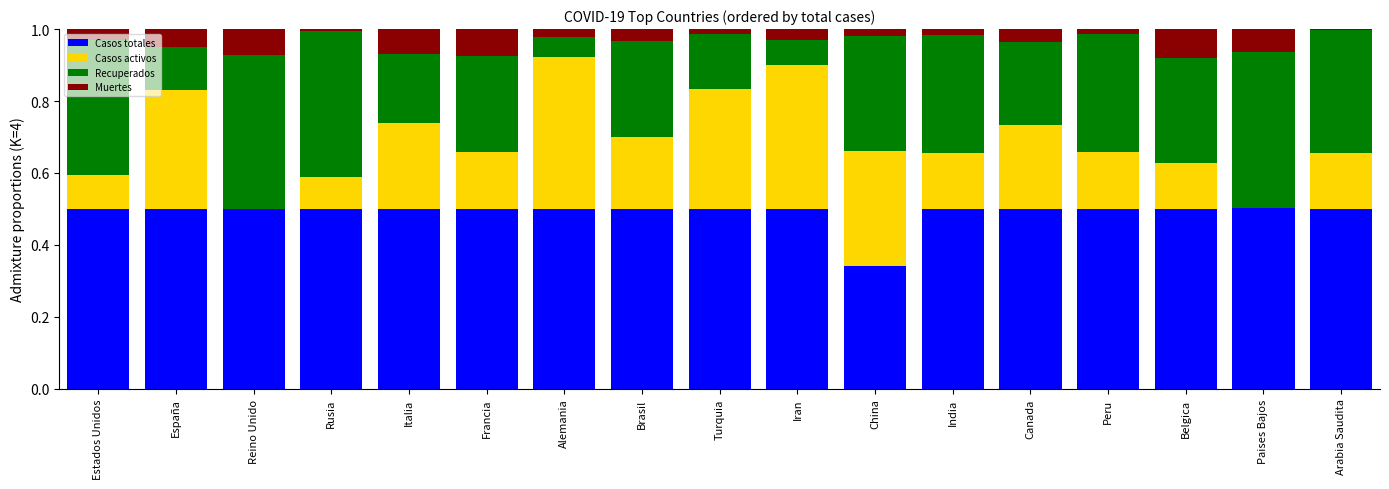

The value of Casos totales at Arabia Saudita is 0.5. True or false?

True